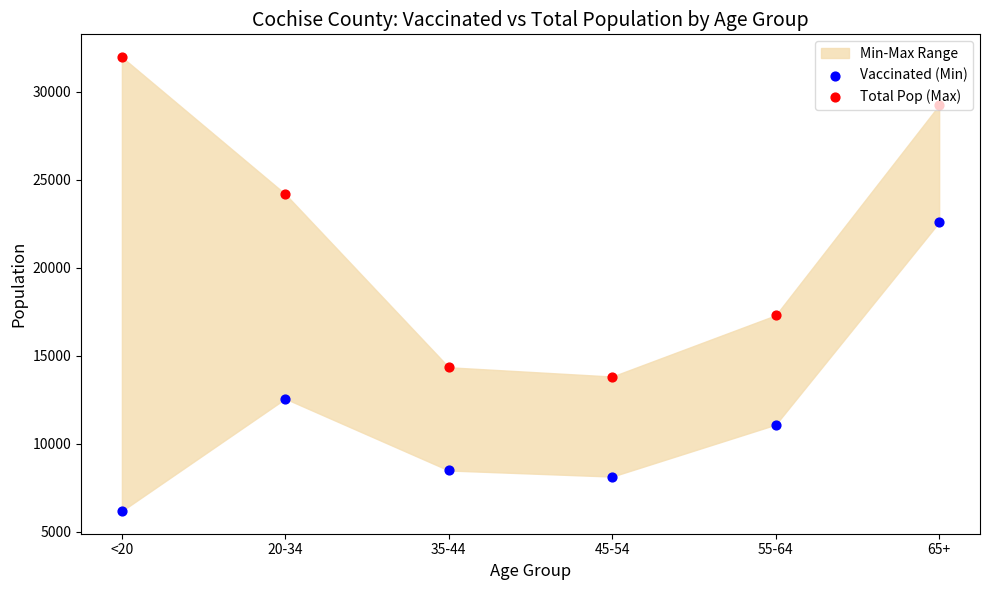

Which series has the largest total across all categories?

Total Pop (Max)